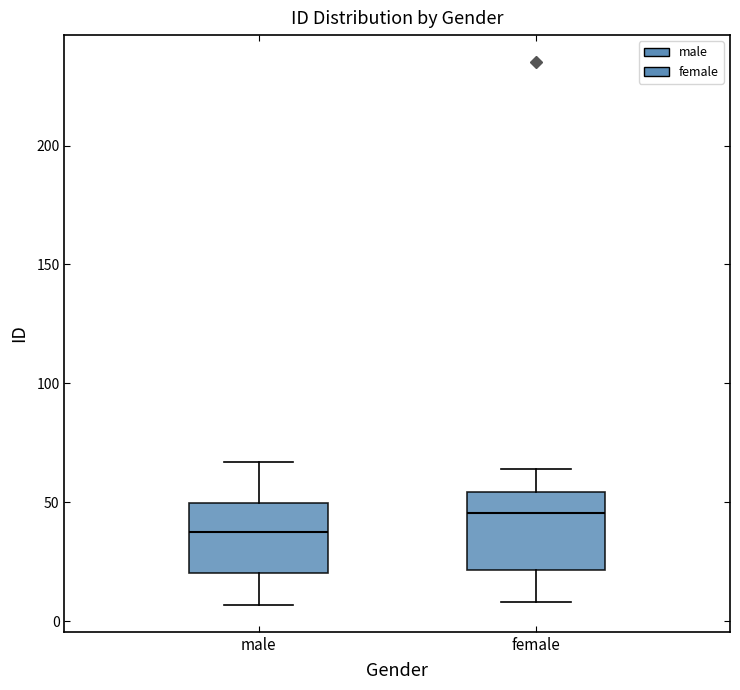

Which box's median line is the lowest?

male